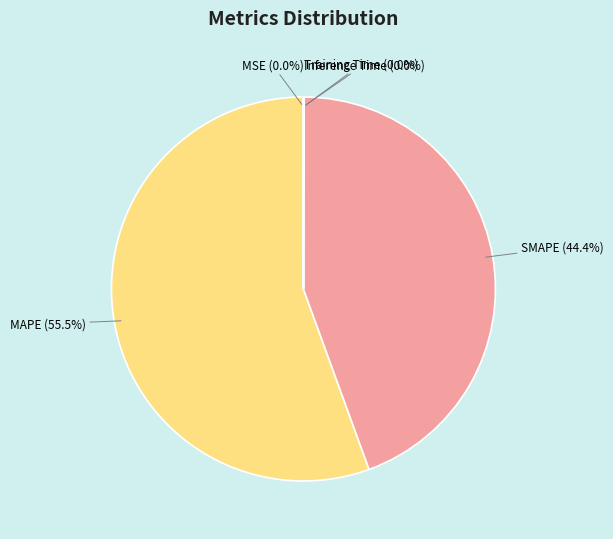

What is the largest slice in the pie chart?

MAPE